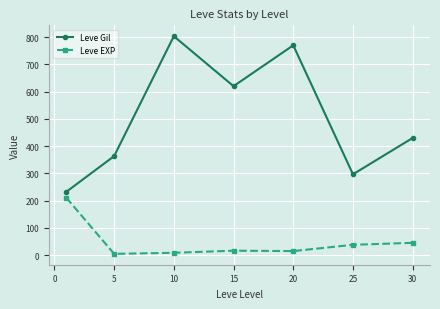

In Leve Gil, how many points are lower than both neighbors (excluding endpoints)?

2